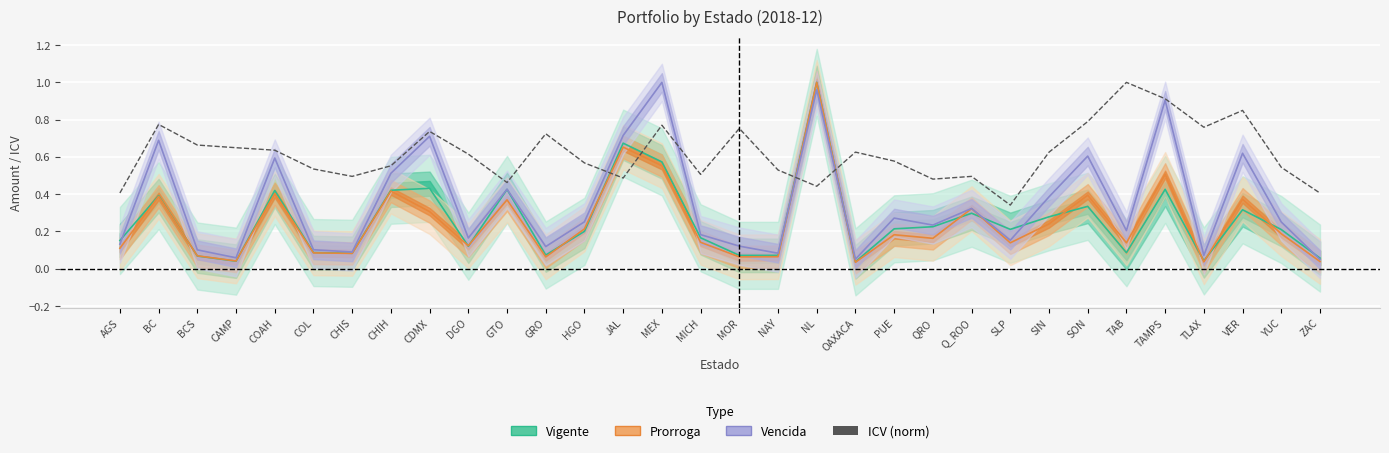

Is the value of Vencida at VER greater than the value of ICV (norm) at Q_ROO?

Yes